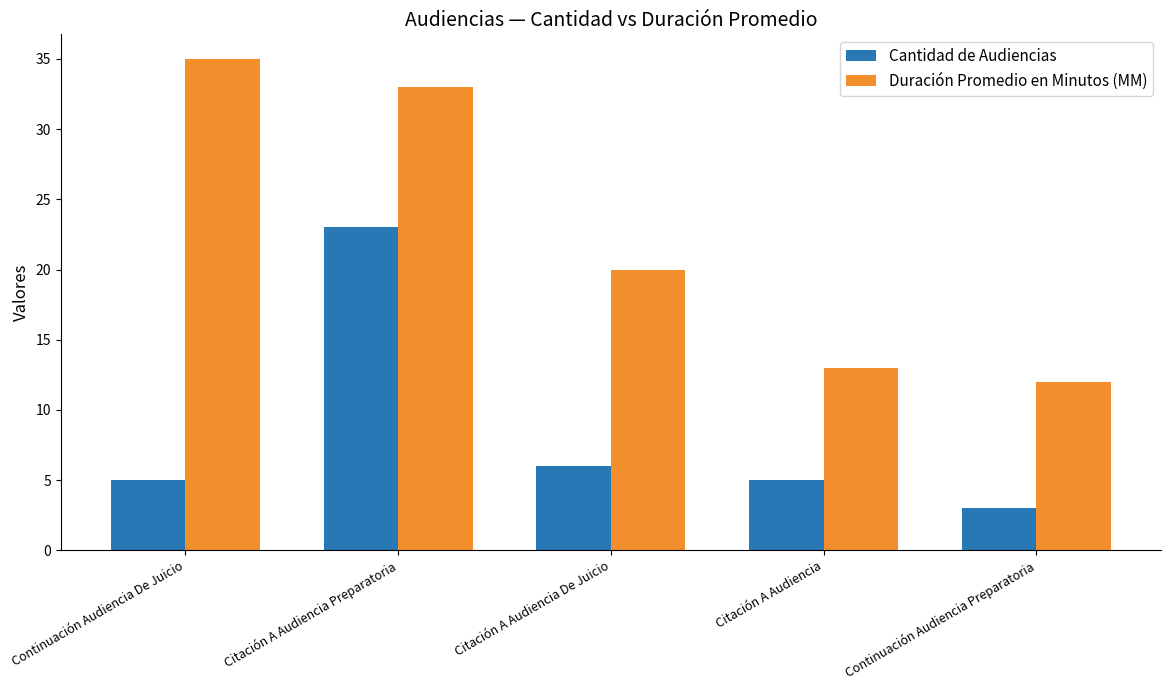

What are all the series names shown in the legend?

Cantidad de Audiencias, Duración Promedio en Minutos (MM)